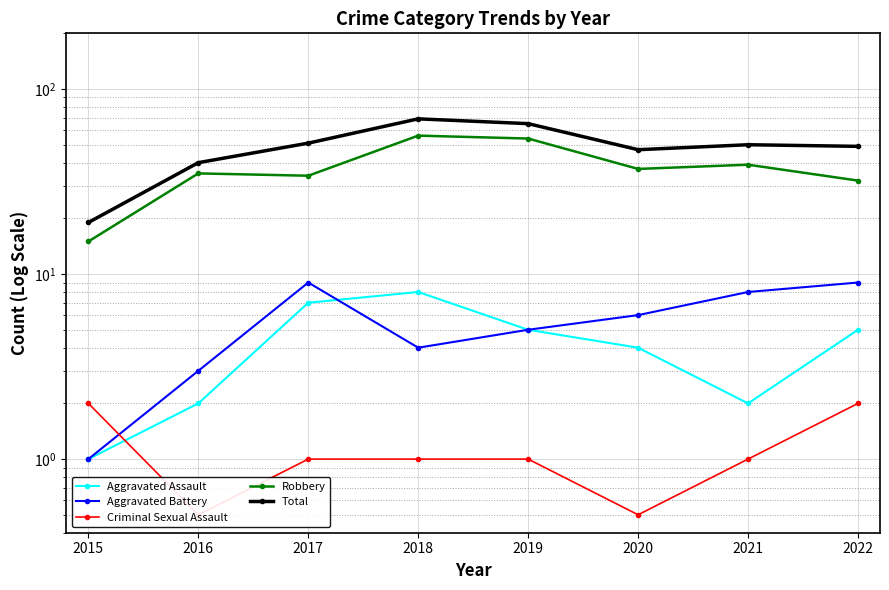

How many times do Aggravated Battery and Aggravated Assault cross each other?

1